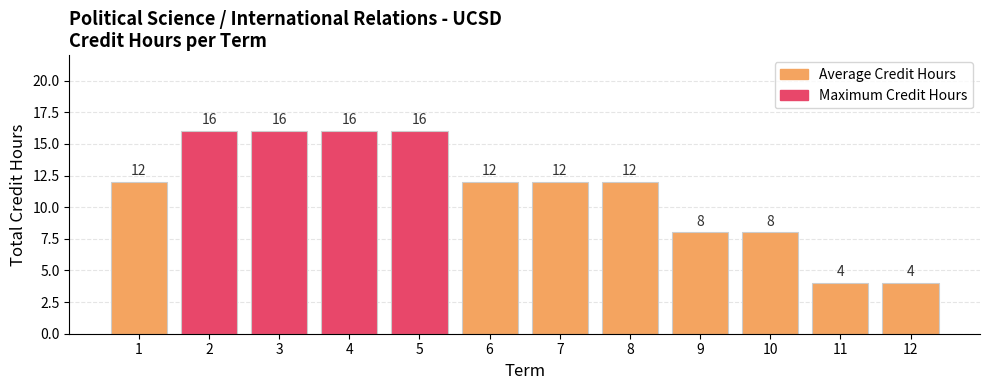

Which has a higher value, 9 or 1?

1